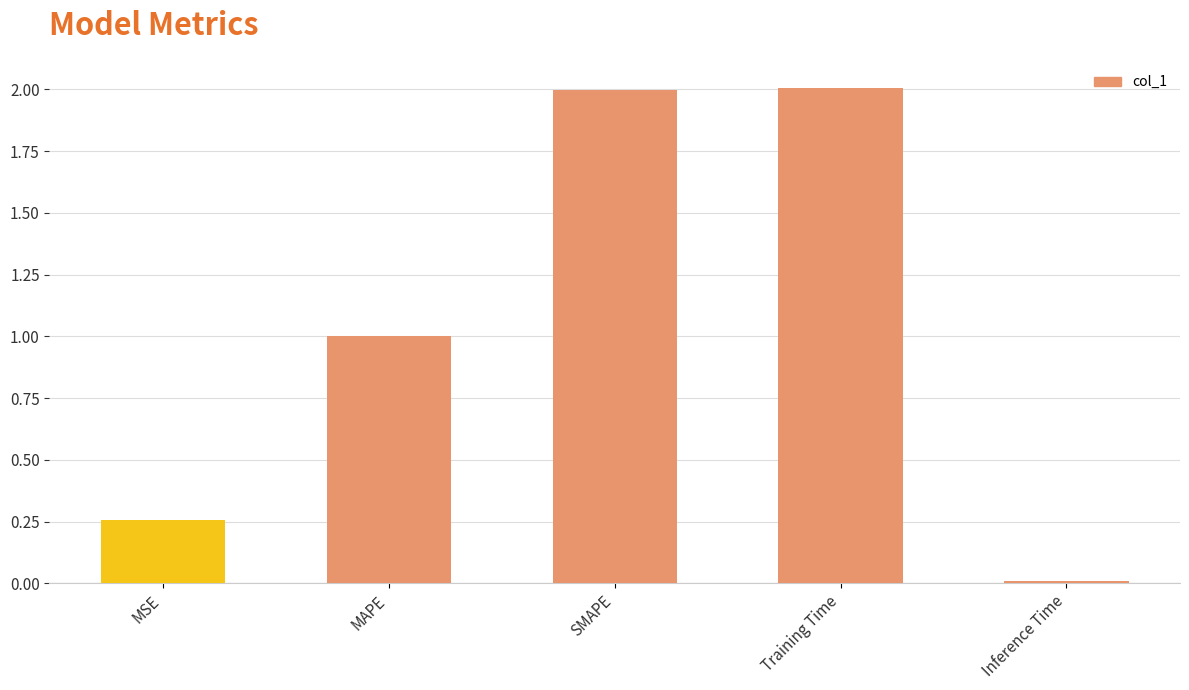

What is the label of the 2nd bar from the right?

Training Time